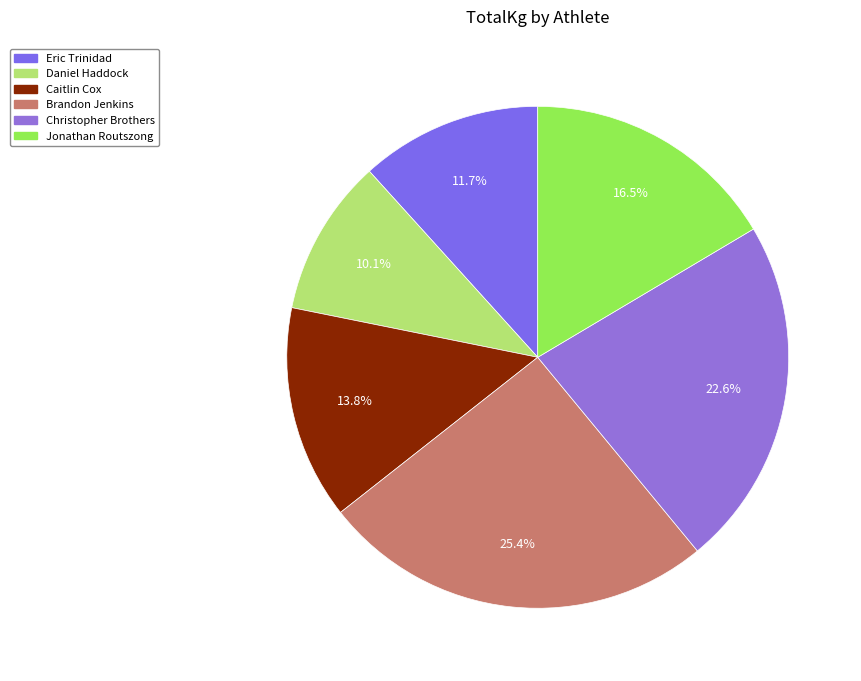

To the nearest percent, what is the difference between the Christopher Brothers and Caitlin Cox slice percentages?

9%